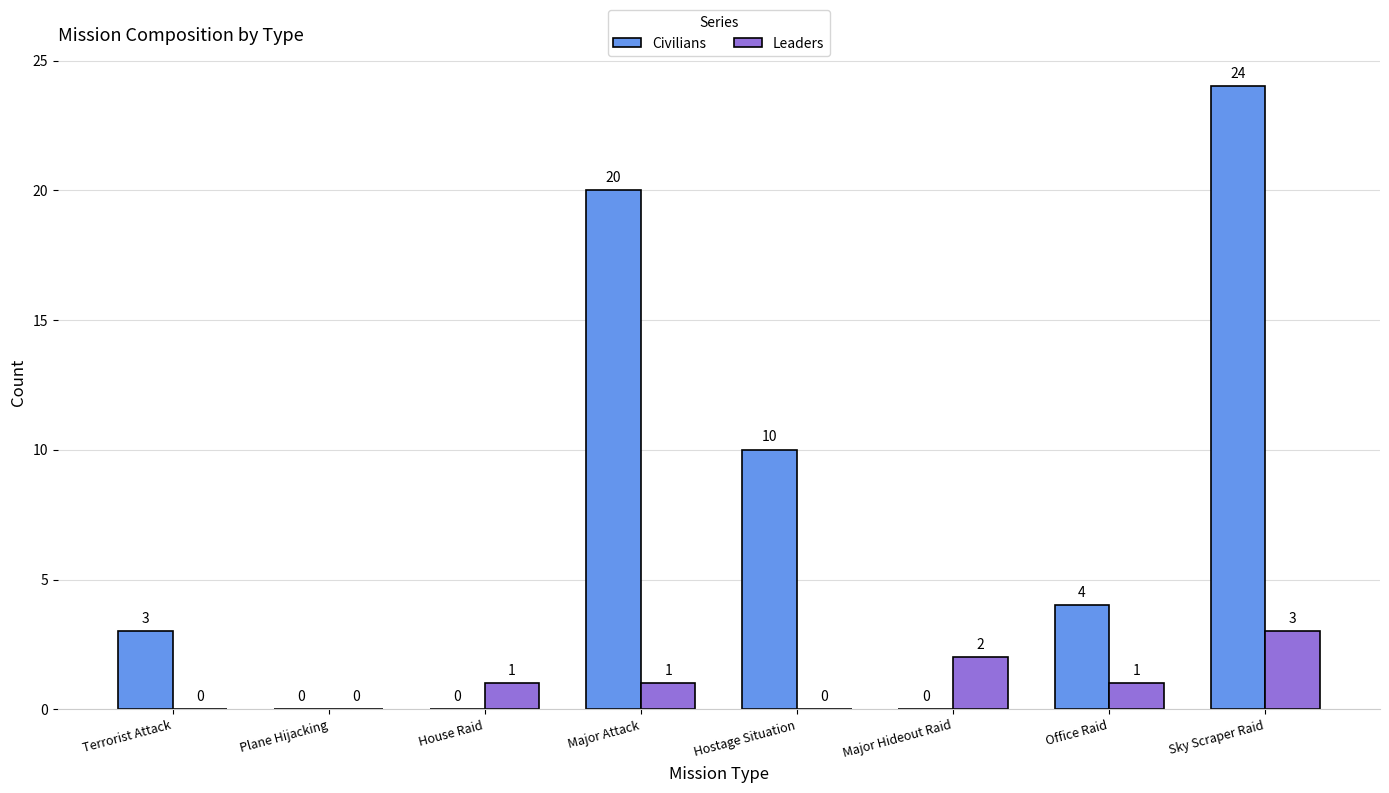

At which category is the sum across all series the highest?

Sky Scraper Raid